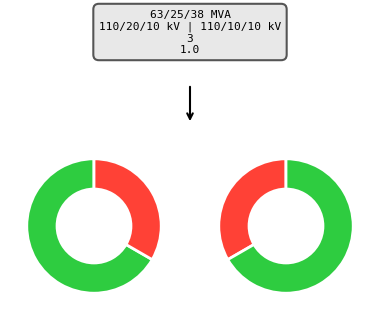

The 63/25/38 MVA 110/10/10 kV slice represents 41% of the pie. True or false?

False